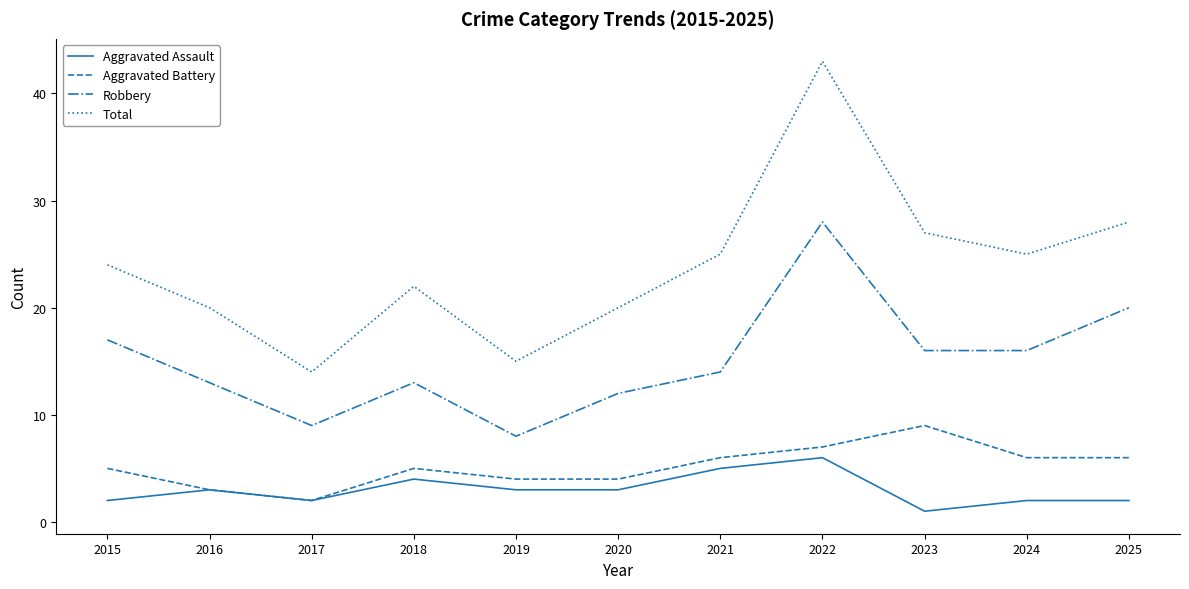

Which series has the widest spread of values?

Total